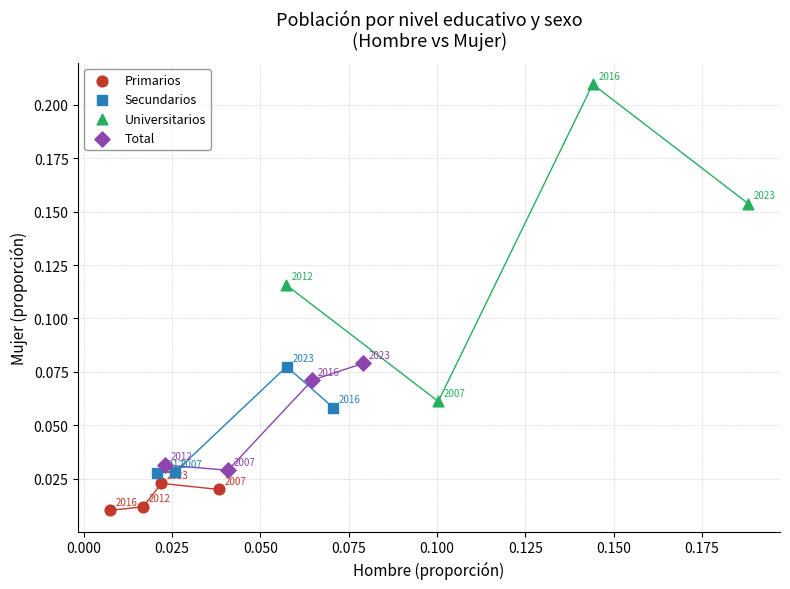

Which series has the largest Y range (max minus min)?

Universitarios